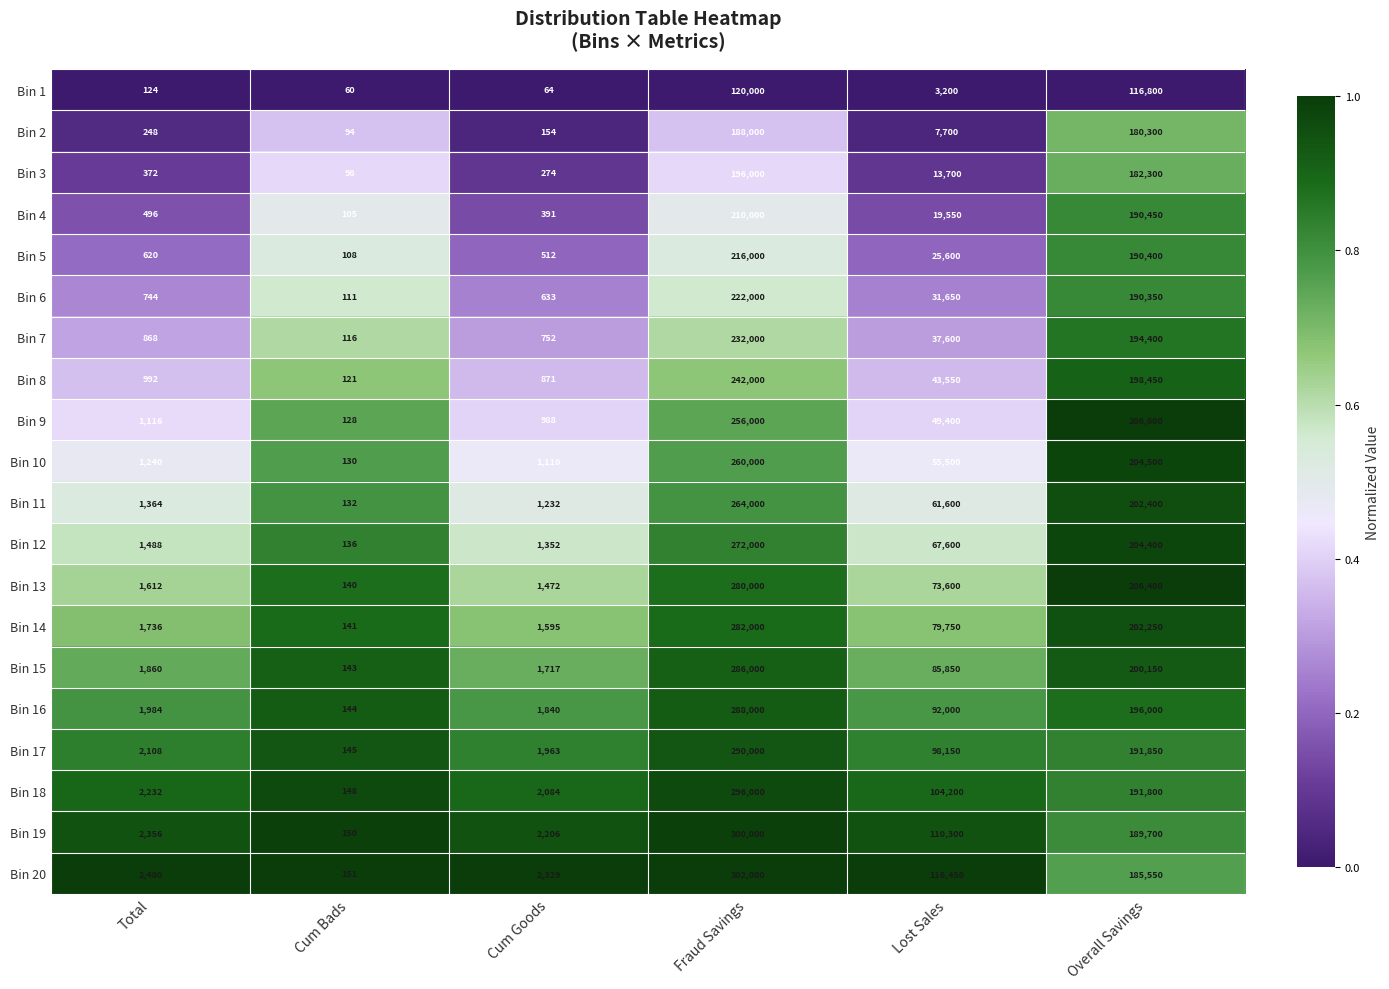

Is the value of Bin 5 at Cum Goods greater than the value of Bin 15 at Fraud Savings?

No